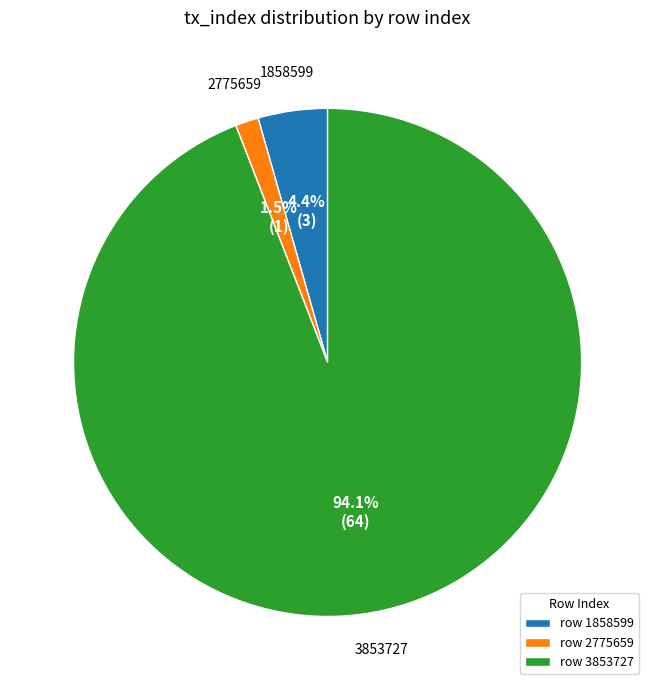

To the nearest percent, what is the difference between the largest and smallest slice percentages?

93%